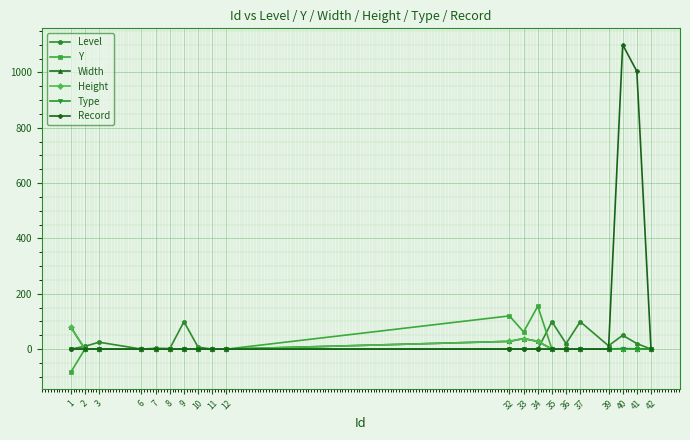

Is this an area chart (filled region under the line)?

No